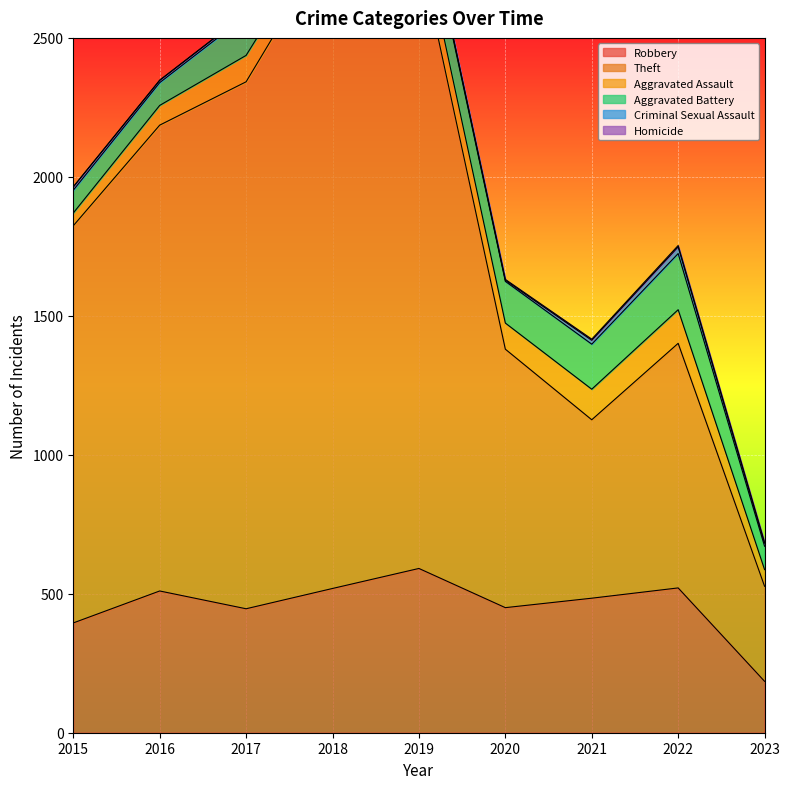

What is the highest value of the Criminal Sexual Assault series?

24